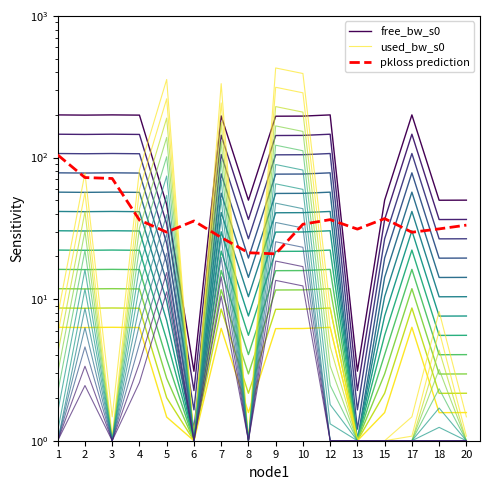

Which category has the highest value across all series?

9